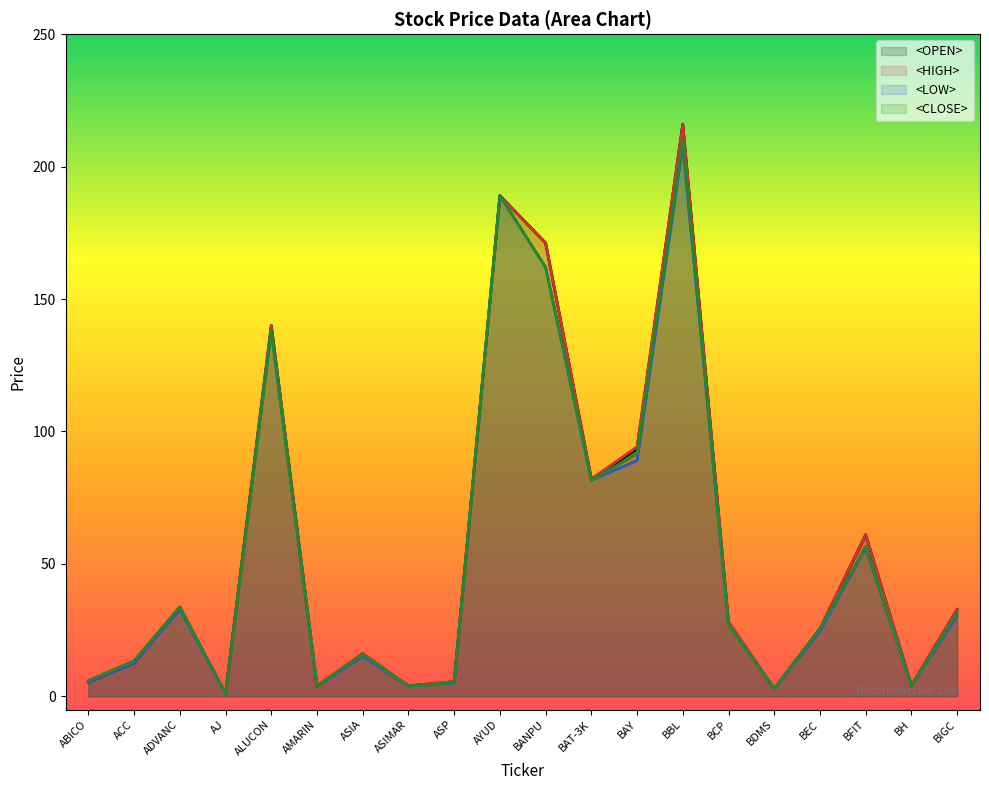

What is the difference between the maximum and second lowest values in the <HIGH> series?

213.2